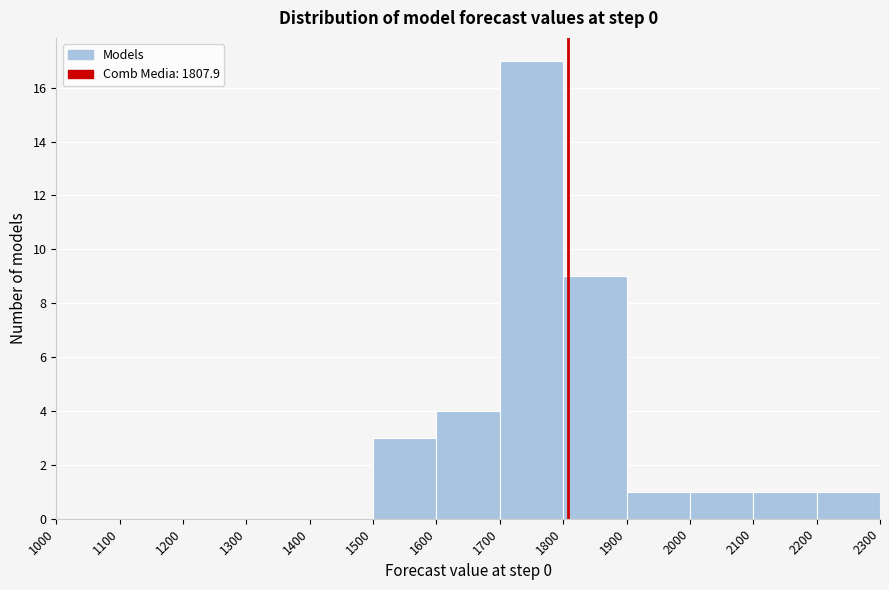

What is the height of the bar covering 2000 to 2100 on the x-axis? The values are not printed on the chart, so give them approximately, as read against the axis.

1